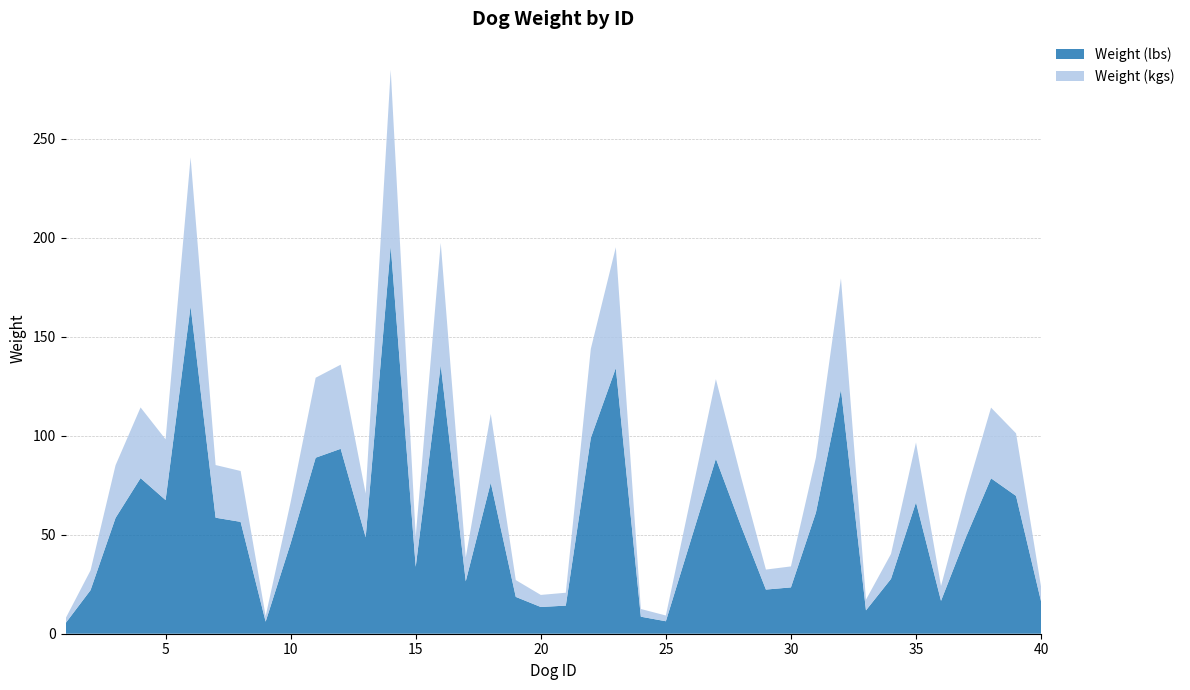

Reading left to right, transcribe all the data shown in this chart.

Weight (lbs): 5.3	22.0	58.5	78.6	67.5	165.4	58.6	56.5	6.1	45.7	88.9	93.4	48.7	195.8	33.8	135.7	26.5	76.3	18.6	13.5	14.2	98.9	134.2	8.6	6.3	47.3	88.4	54.6	22.3	23.4	61.2	123.4	11.8	27.7	66.4	16.6	48.9	78.5	69.6	16.3
Weight (kgs): 2.4	10.0	26.6	35.7	30.7	75.2	26.6	25.7	2.8	20.8	40.4	42.5	22.1	89.0	15.4	61.7	12.0	34.7	8.5	6.1	6.5	45.0	61.0	3.9	2.9	21.5	40.2	24.8	10.1	10.6	27.8	56.1	5.4	12.6	30.2	7.5	22.2	35.7	31.6	7.4